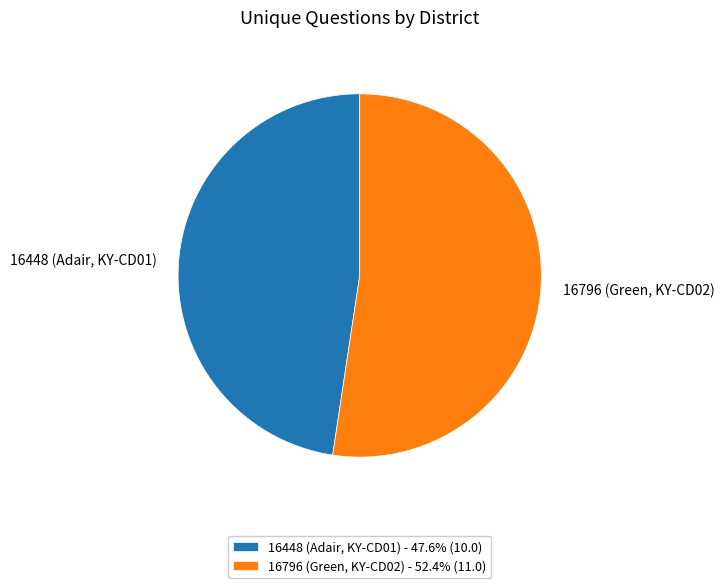

What is the ratio of the value at 16448 (Adair, KY-CD01) - 47.6% (10.0) to the value at 16796 (Green, KY-CD02) - 52.4% (11.0)?

0.9